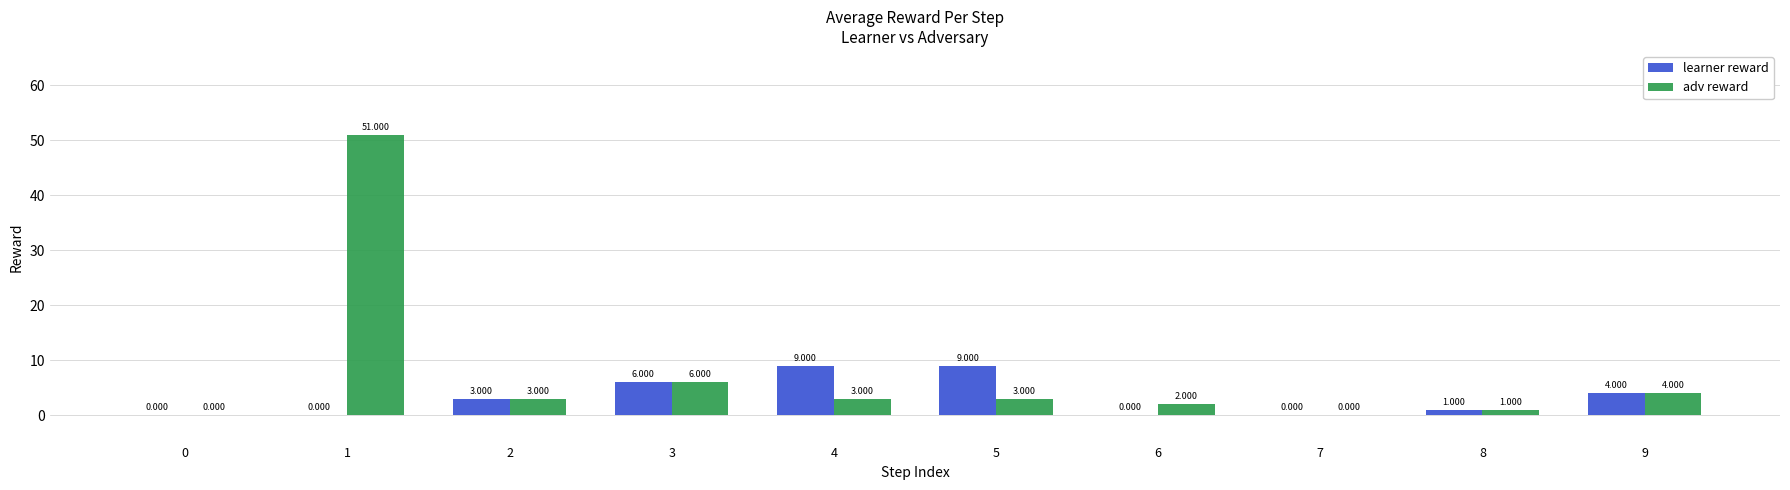

Count the number of categories in the chart.

10